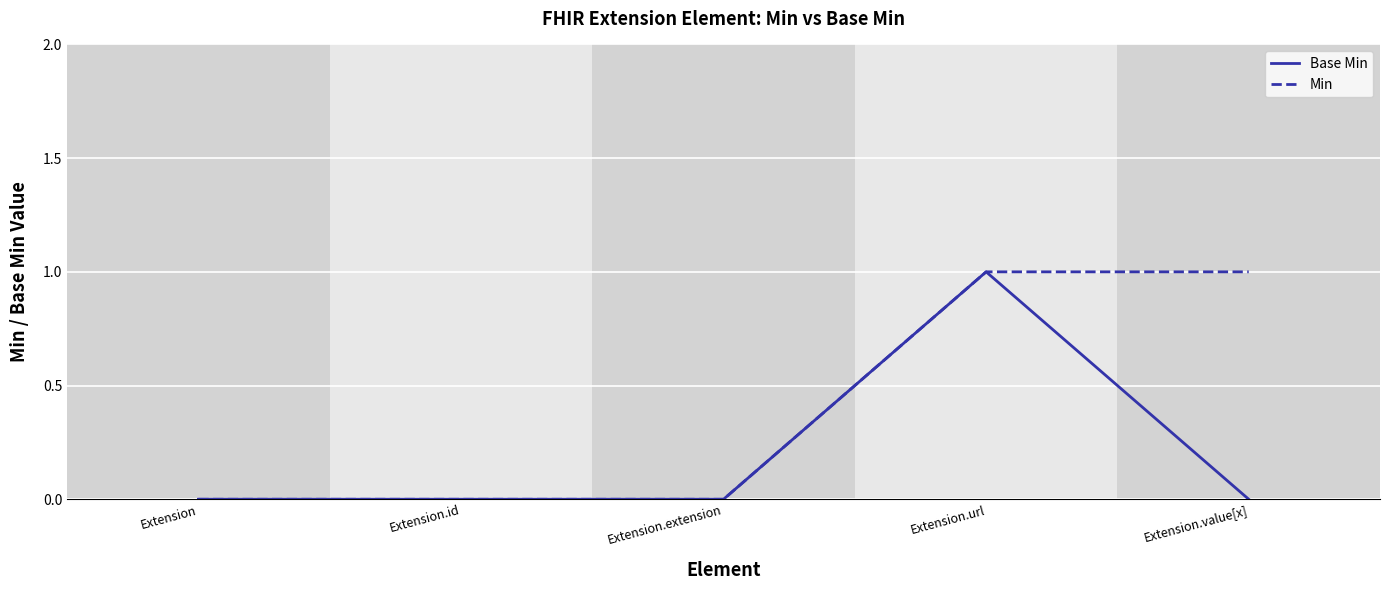

At which category is the sum across all series the highest?

Extension.url